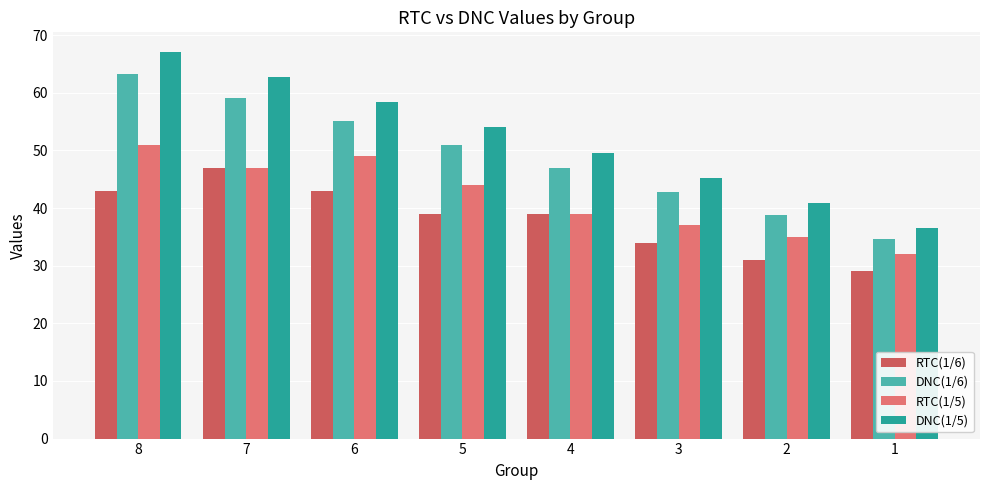

Does the chart contain any negative values?

No